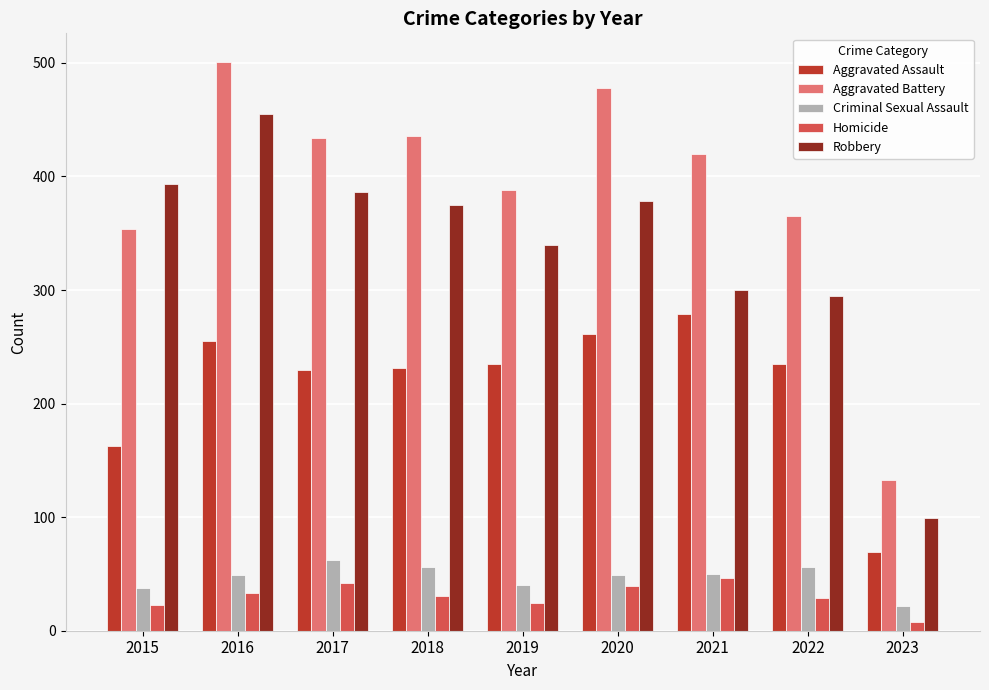

At 2022, list the series in order from largest to smallest.

Aggravated Battery, Robbery, Aggravated Assault, Criminal Sexual Assault, Homicide